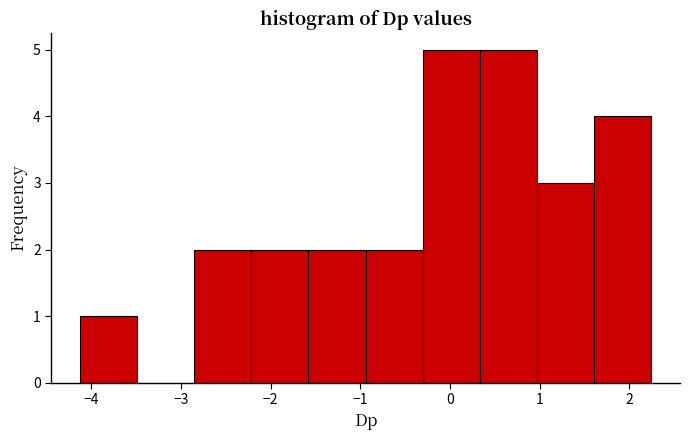

What is the height of the bar covering -2.9 to -2.2 on the x-axis? Neither the bar edges nor the heights are printed on the chart, so give them approximately, as read against the axes.

2